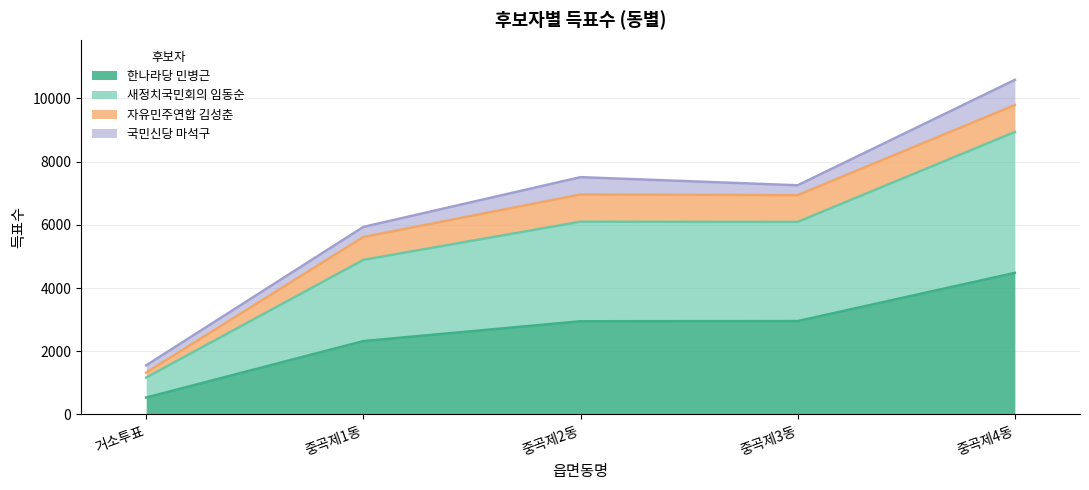

What is the highest value of the 한나라당 민병근 series?

4478